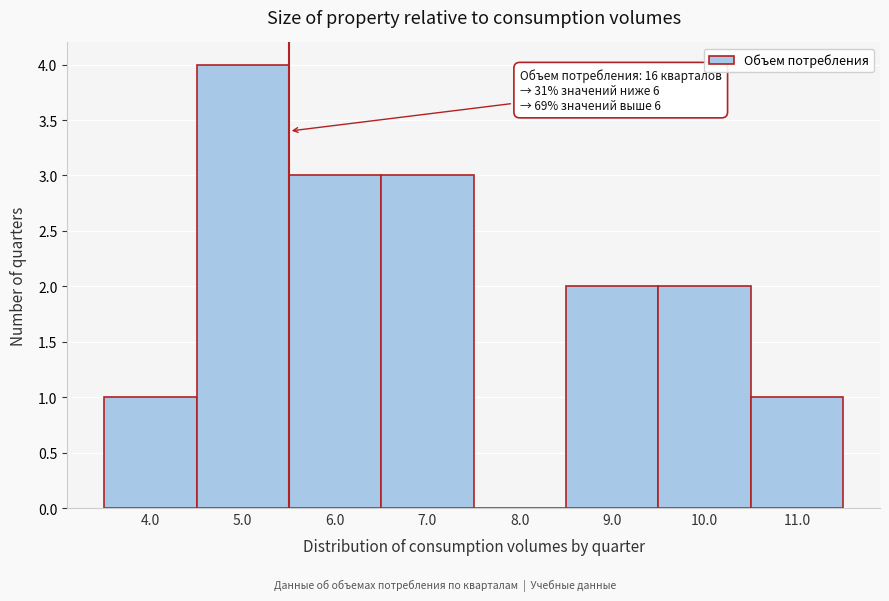

Reading right to left, transcribe all the data shown in this chart.

11.0=1	10.0=2	9.0=2	8.0=0	7.0=3	6.0=3	5.0=4	4.0=1